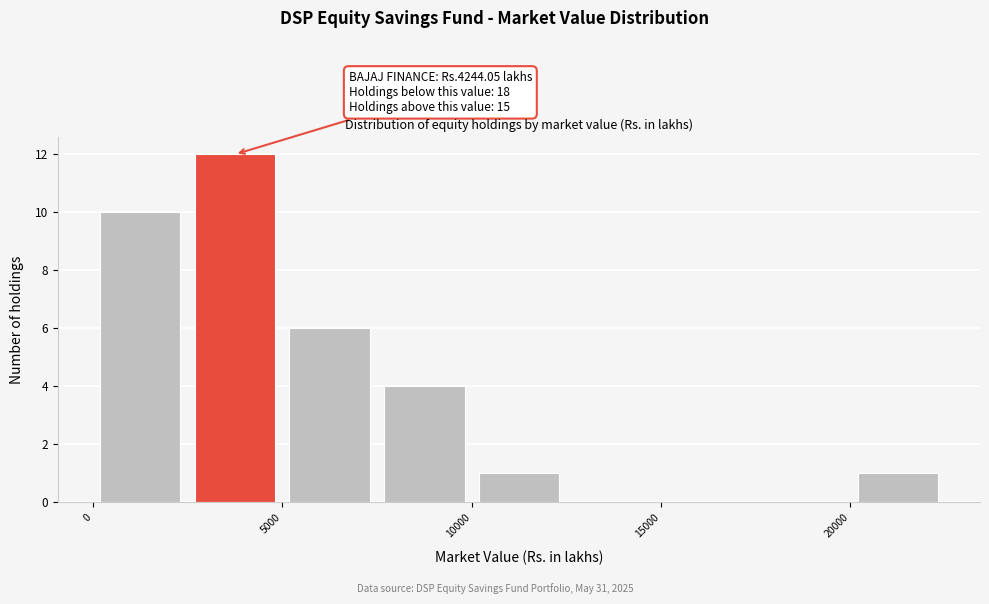

Which range on the x-axis has the tallest bar?

2500 to 5000